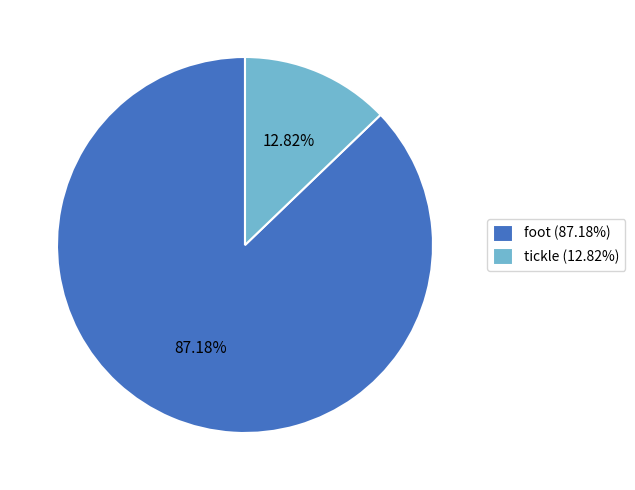

What is the ratio of the value at foot (87.18%) to the value at tickle (12.82%)?

6.8